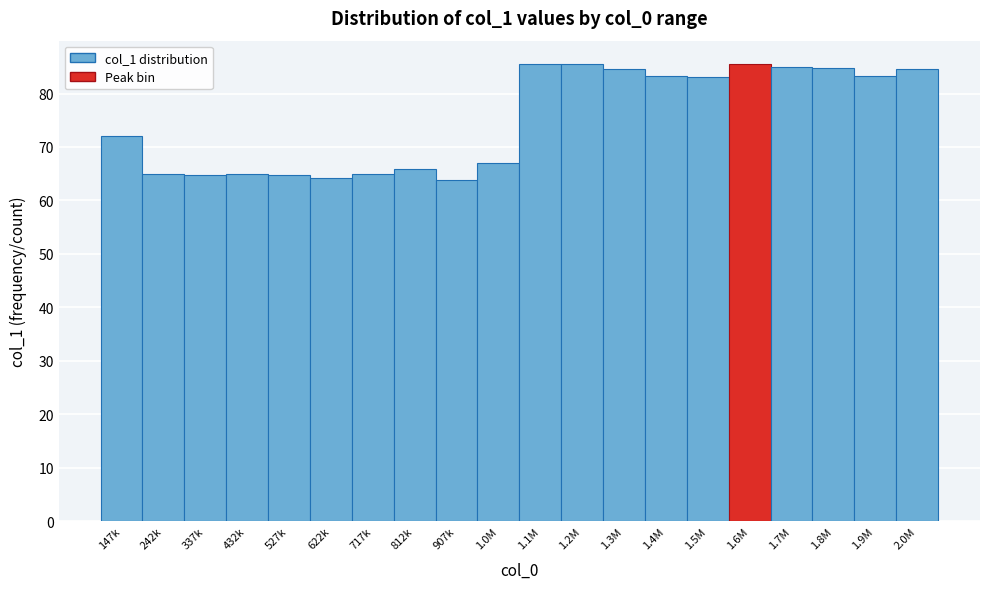

What is the difference between the values at 1.5M and 1.0M?

16.0